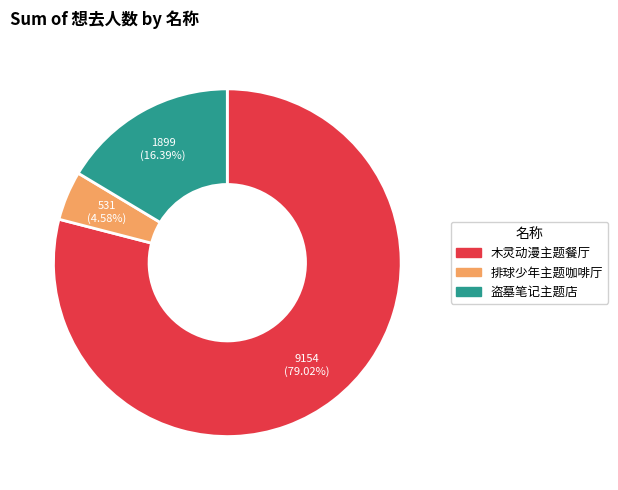

Does any single category account for the majority?

Yes